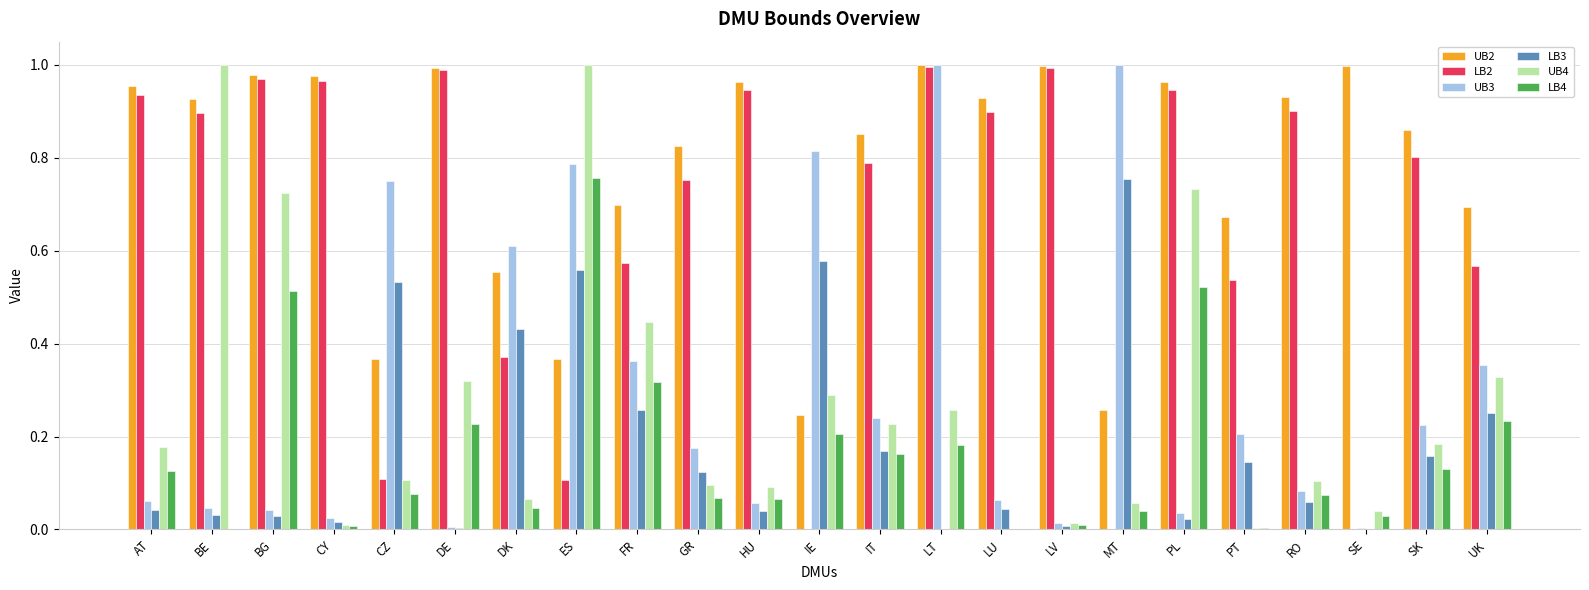

True or false: LB3 has a value of 0.2 at SK.

True